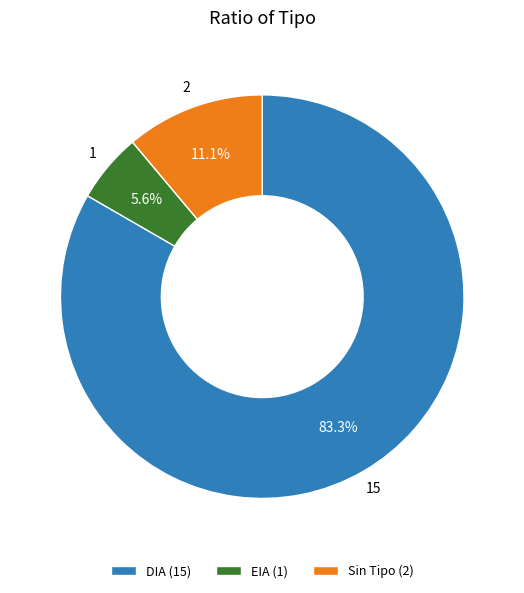

How many slices are in this pie chart?

3